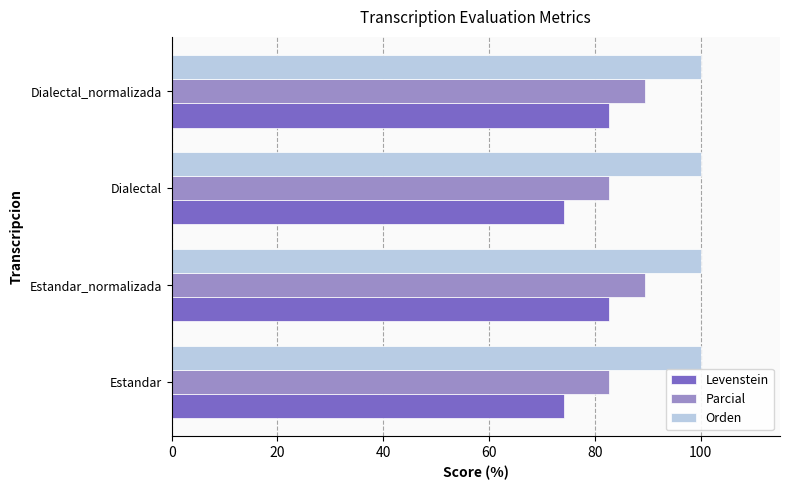

Which series has the widest spread of values?

Levenstein